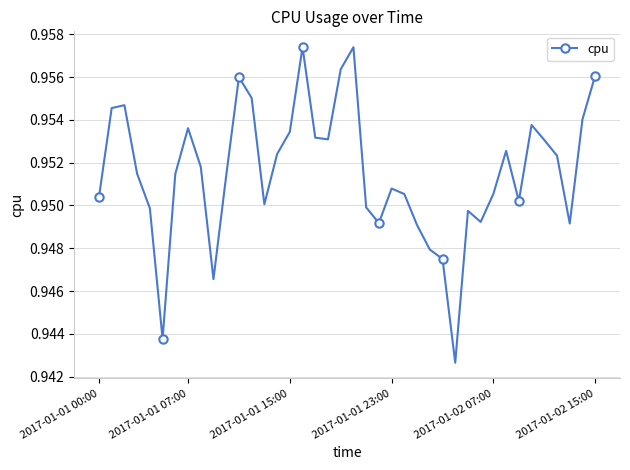

What is the sum of all values?

38.1